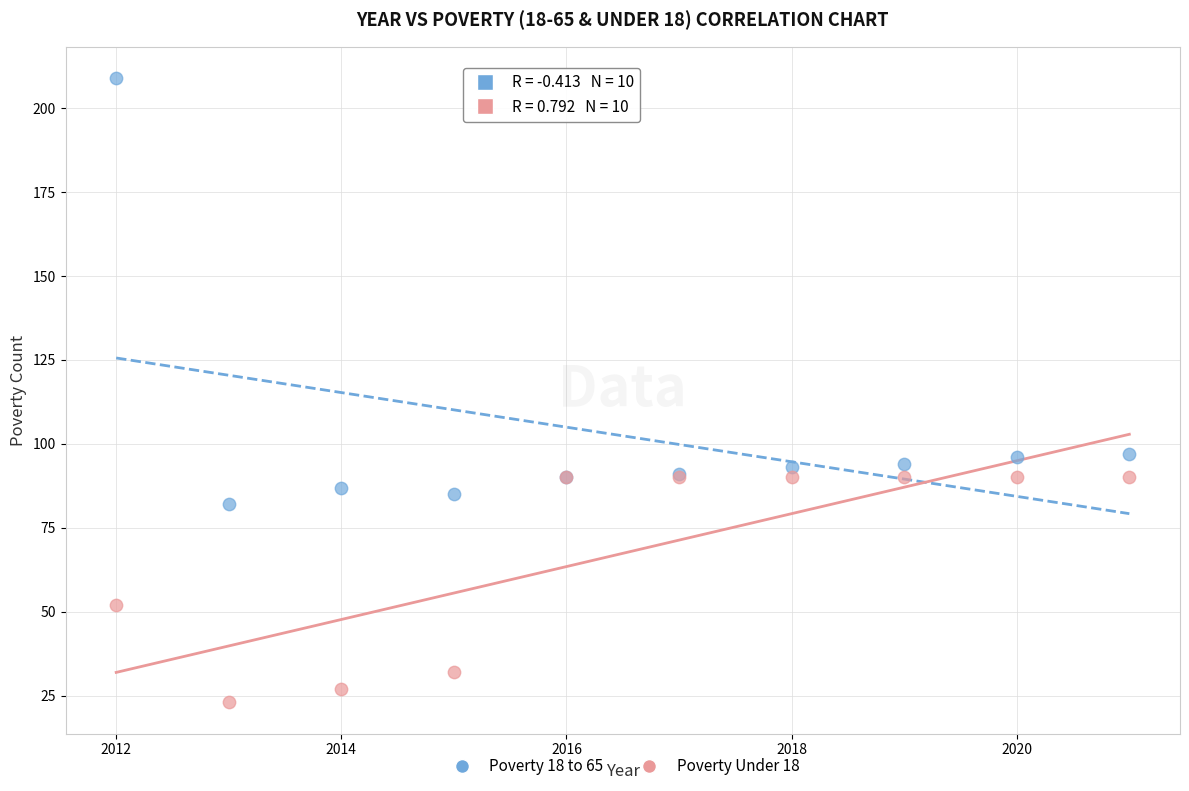

In the Poverty Under 18 series, what Y value is closest to 56?

52